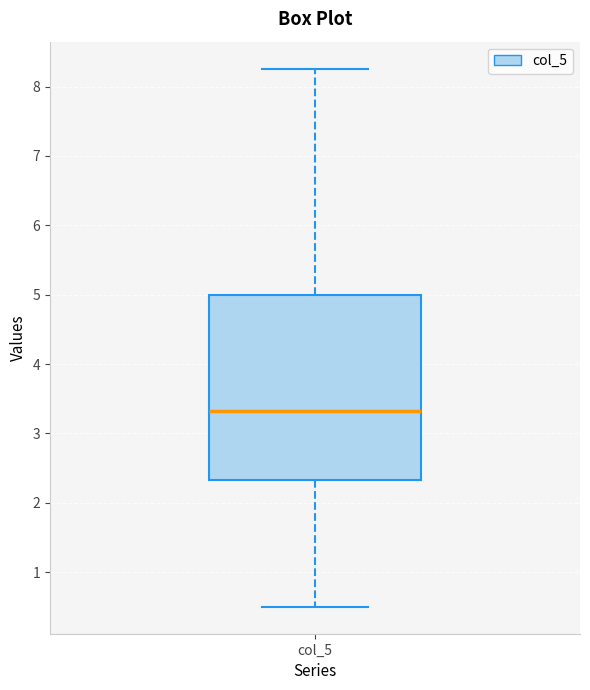

Read this box plot against the y-axis: the position of the median line, the range covered by the box, and the ends of both whiskers. The values are not printed on the chart, so give them approximately, as read against the axis.

median 3.3, box 2.3 to 5.0, whiskers 0.5 to 8.3